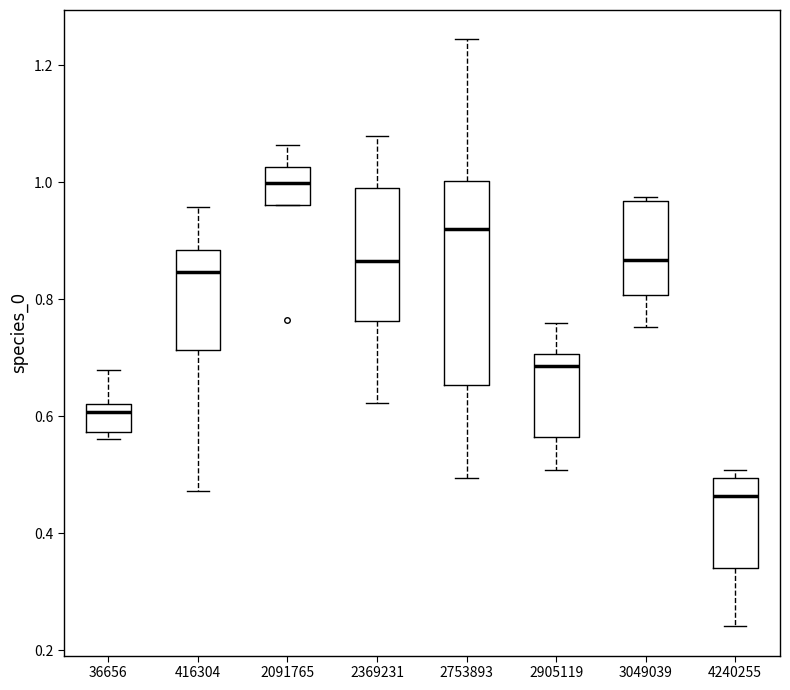

Where is the upper edge of the box at x = 2905119 on the y-axis? The values are not printed on the chart, so give them approximately, as read against the axis.

0.70